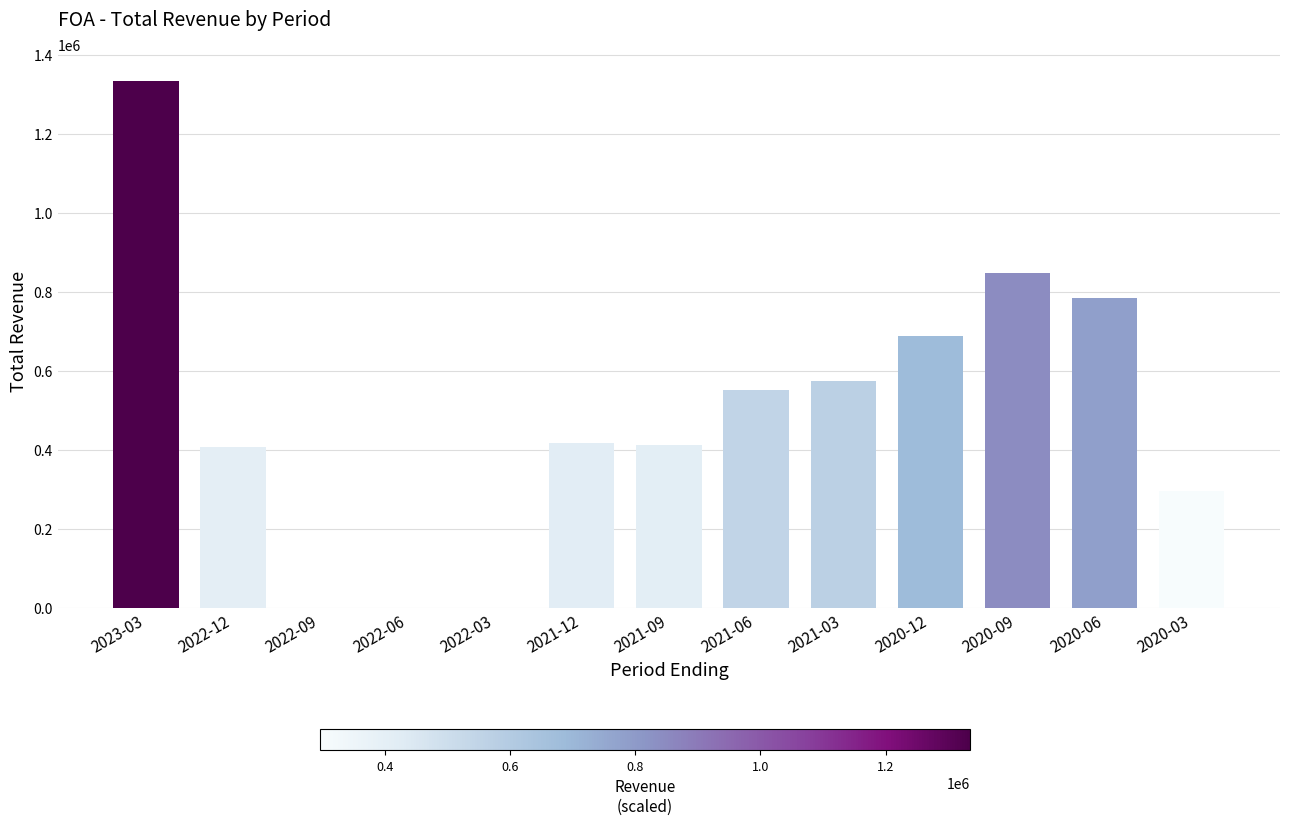

True or false: the data shows 196067 at 2020-03.

False